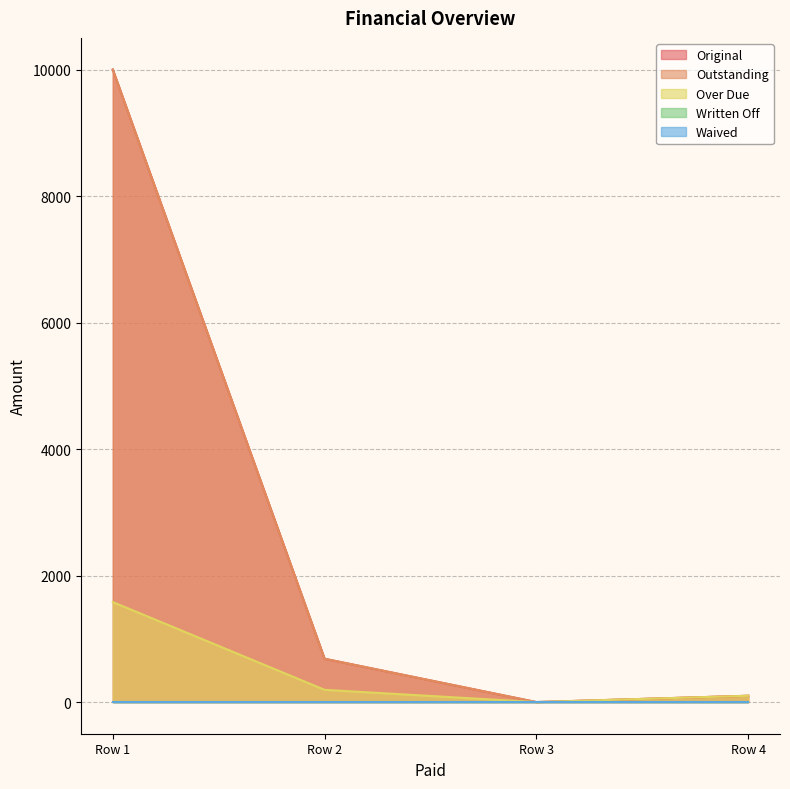

Is it true that Original equals 10000.0 at 0?

True